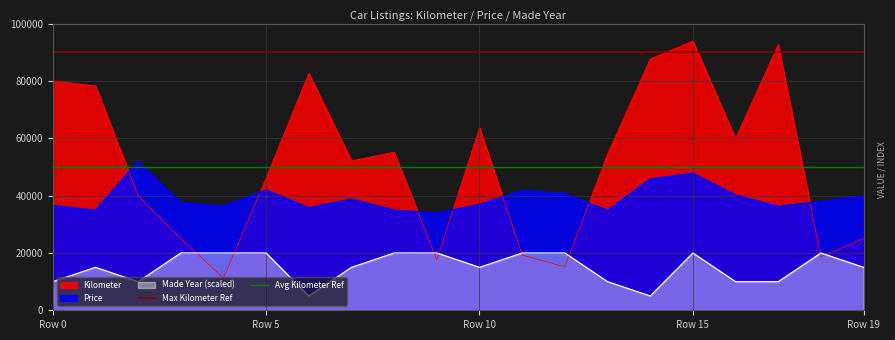

The value of Kilometer at Row 10 is 63616. True or false?

True